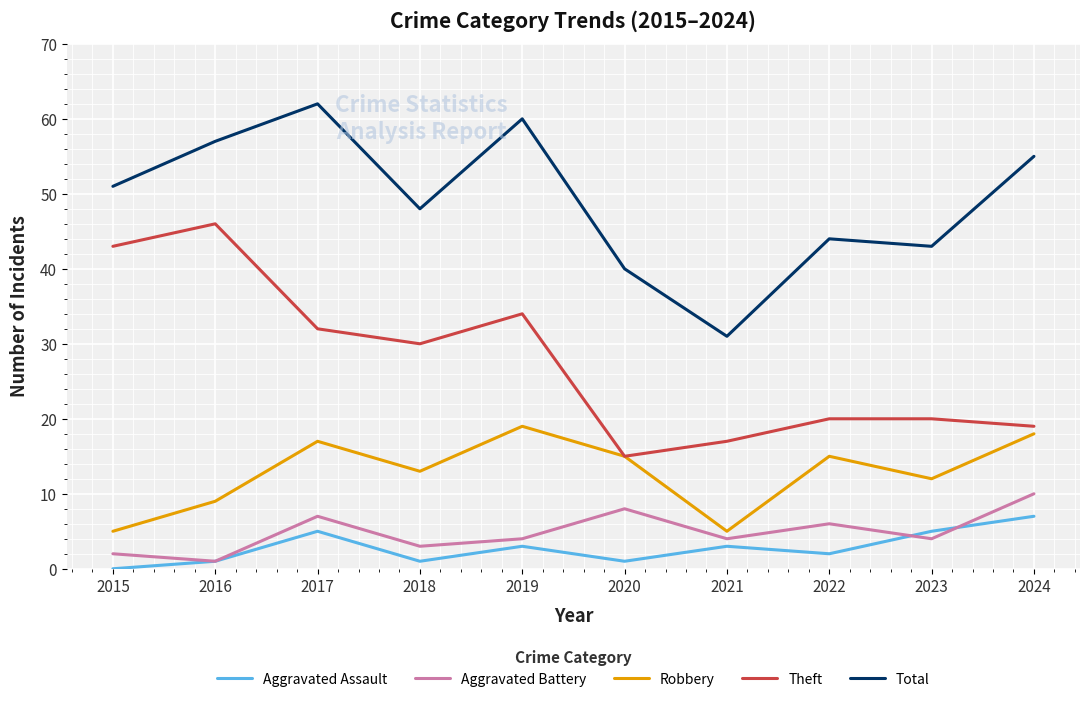

At how many categories does at least one series exceed 52?

4